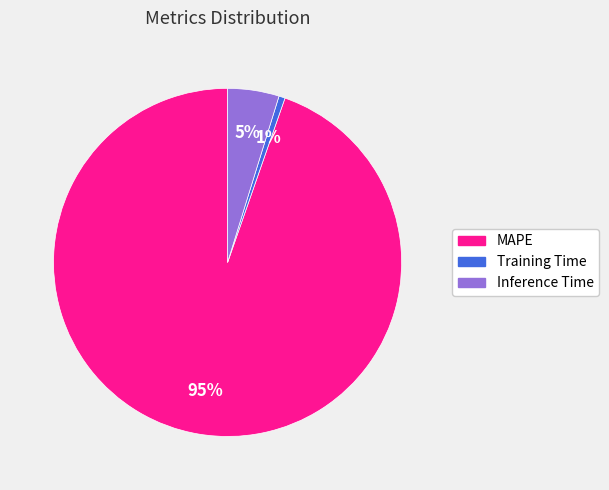

To the nearest percent, what is the combined percentage of MAPE and Training Time?

95%